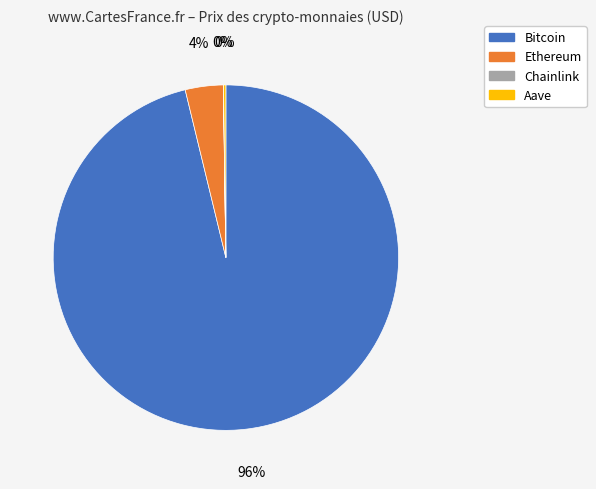

To the nearest percent, what is the combined percentage of Bitcoin and Ethereum?

100%